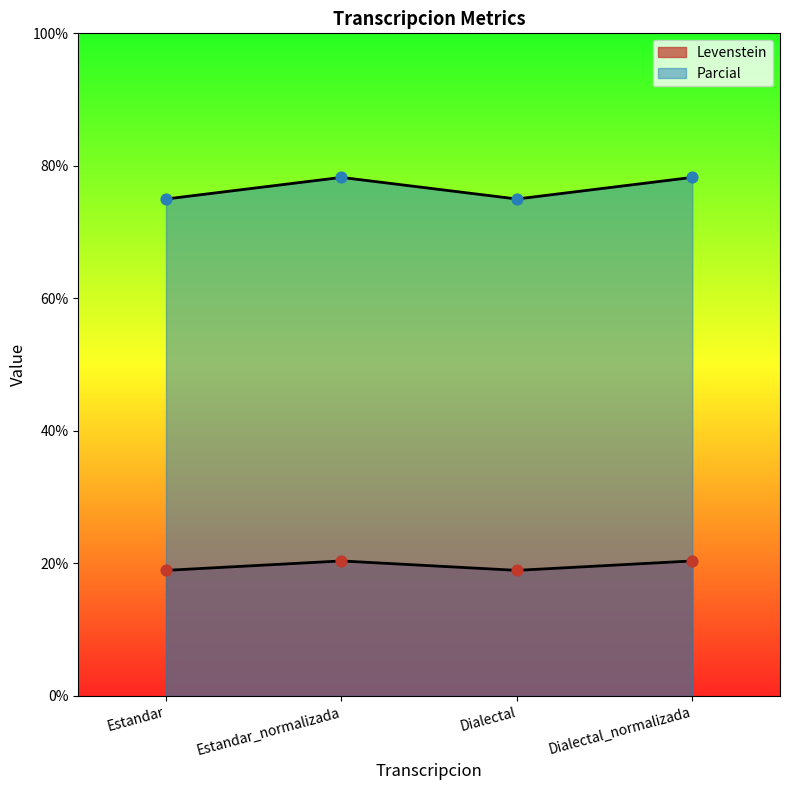

What are all the series names shown in the legend?

Levenstein, Parcial